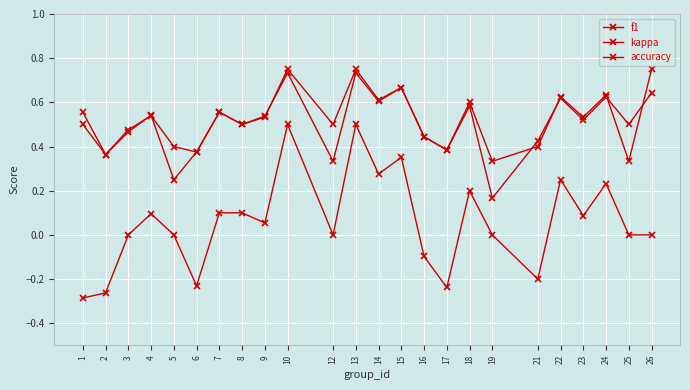

True or false: f1 and kappa cross at least once.

False